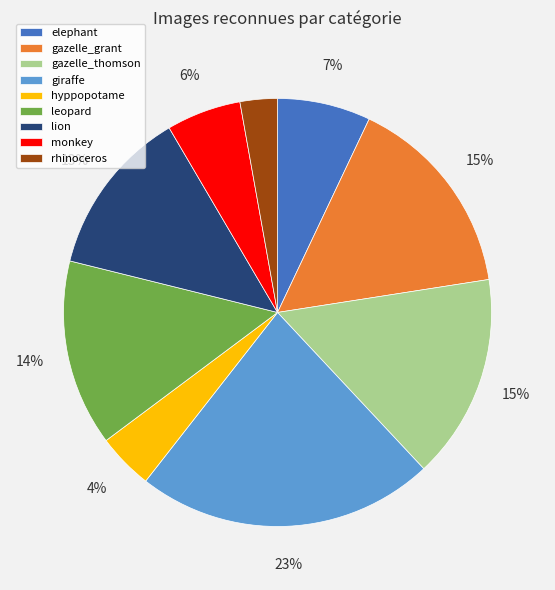

Which slice is the smallest?

rhinoceros